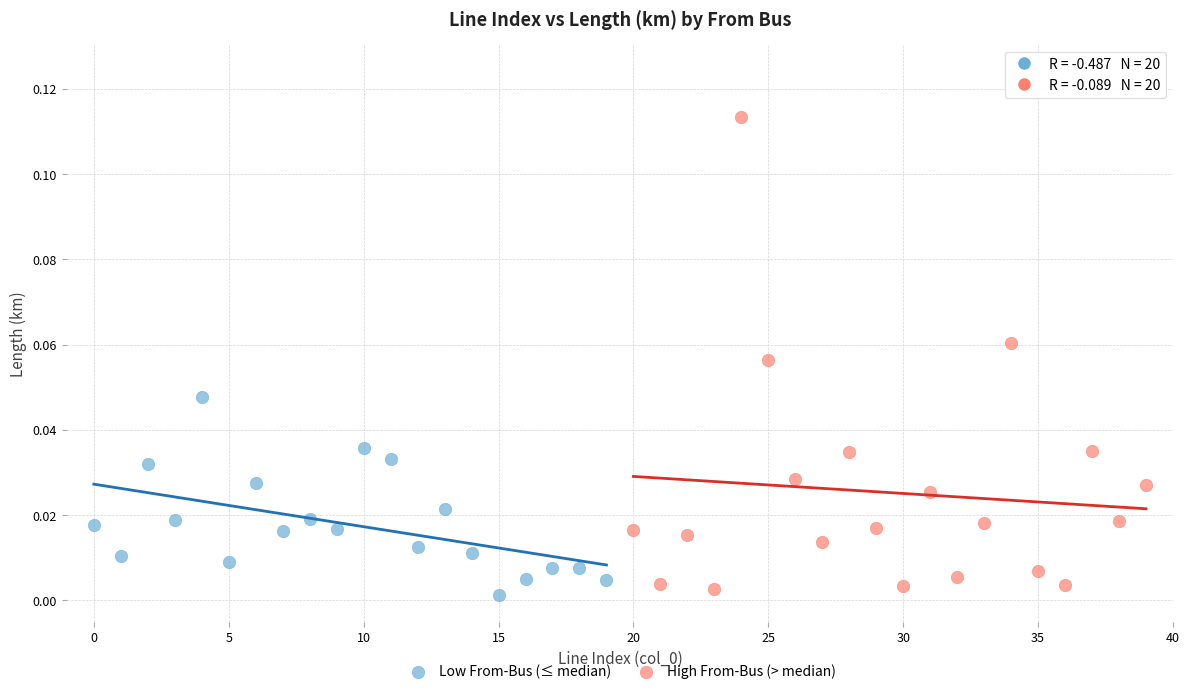

Which series has the largest Y range (max minus min)?

High From-Bus (> median)